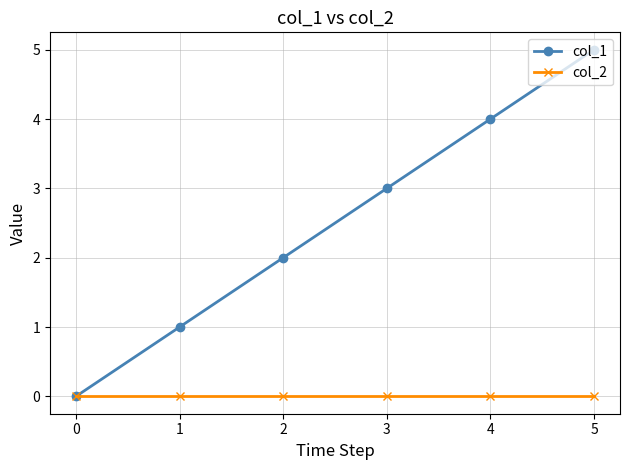

What is the maximum value for col_1?

5